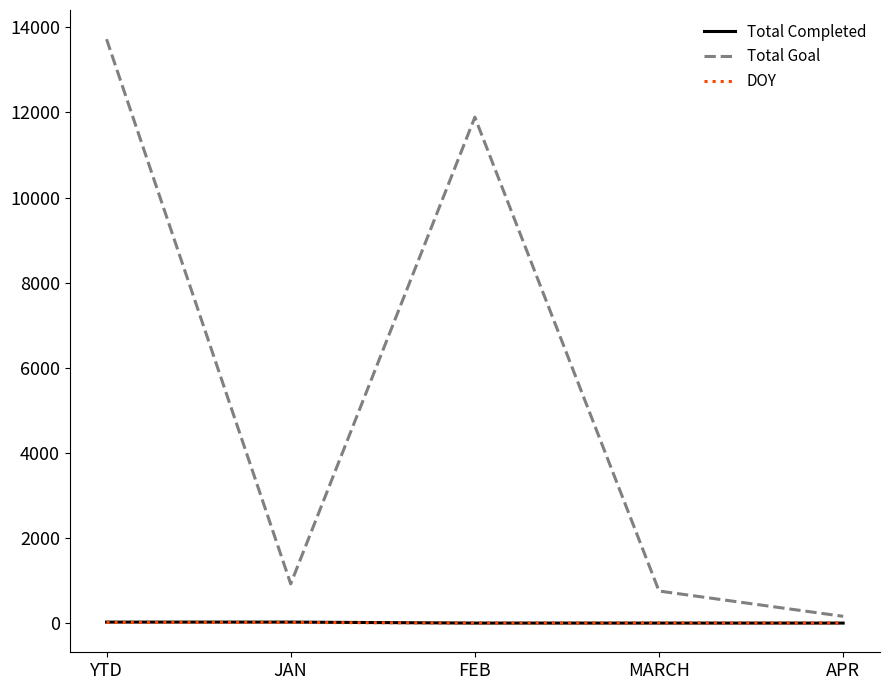

At which category does the chart reach its peak across all series?

YTD